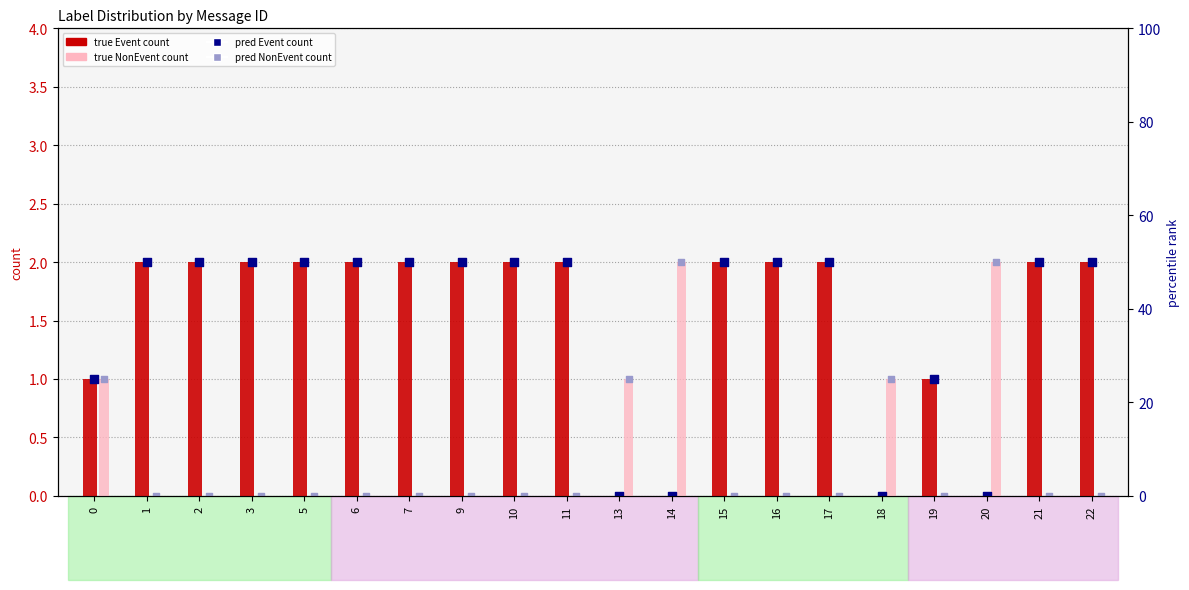

Which series contains the lowest Y value?

true Event count